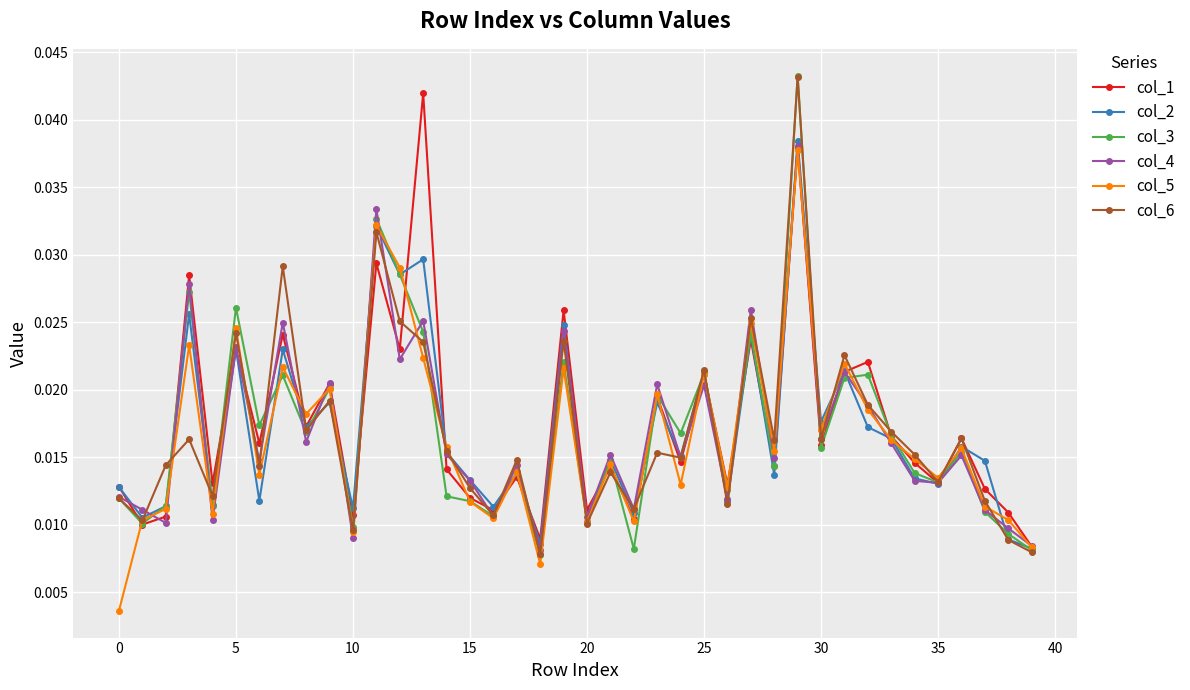

In col_1, how many points are higher than both neighbors (excluding endpoints)?

15